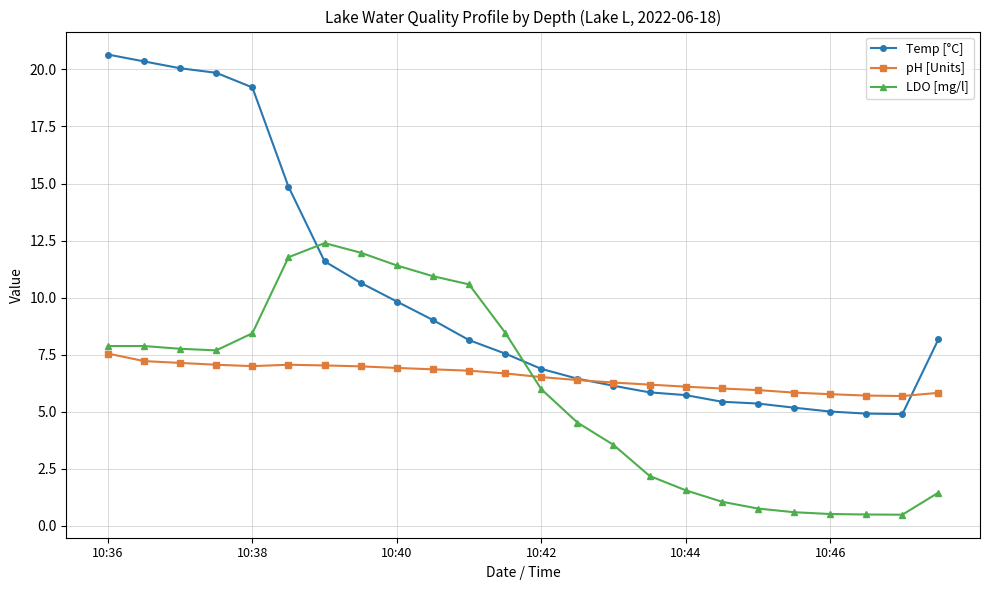

What is the minimum value shown in the chart?

0.5